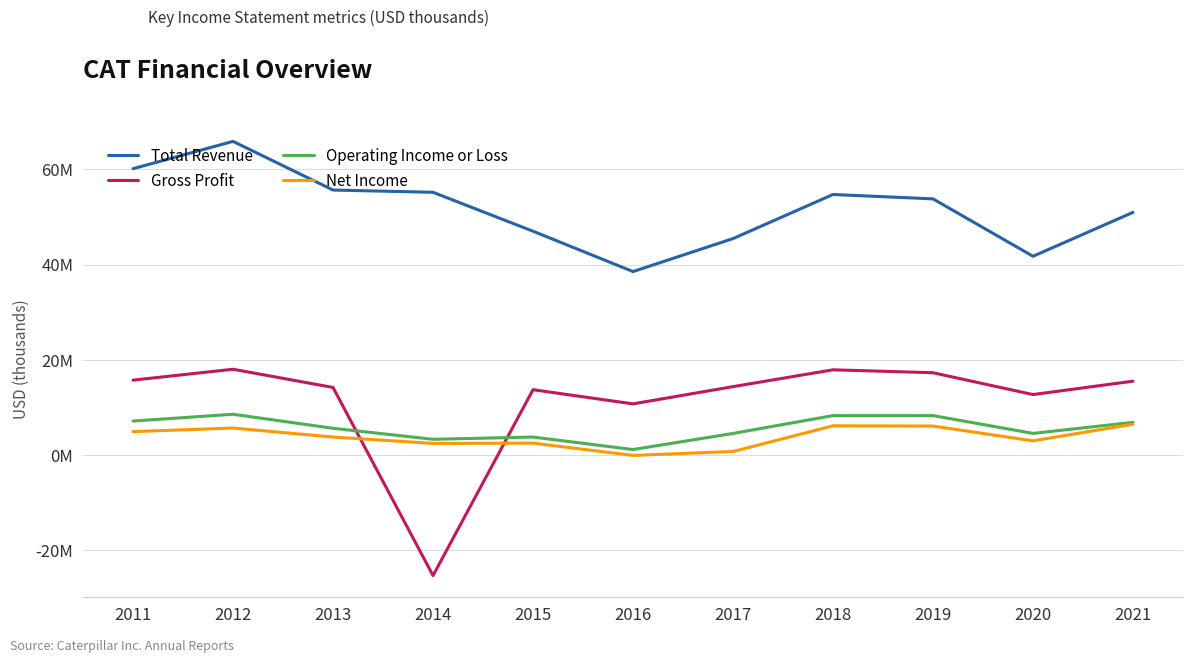

Does the chart have visible grid lines?

Yes